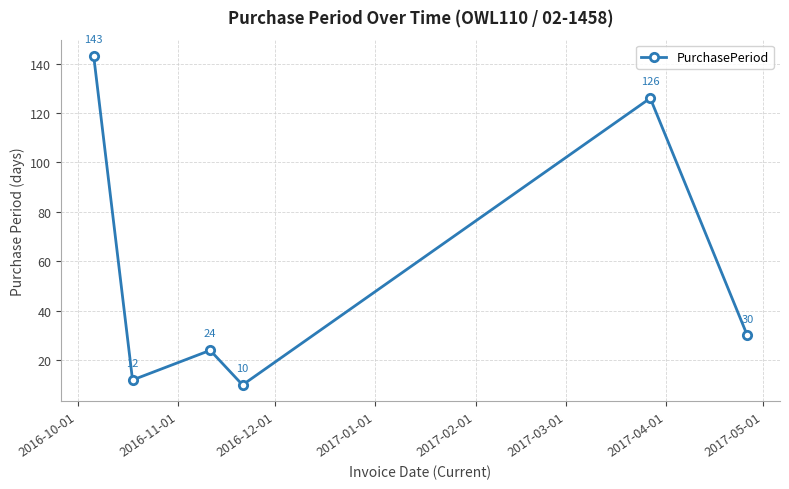

What is the maximum value shown in the chart?

143